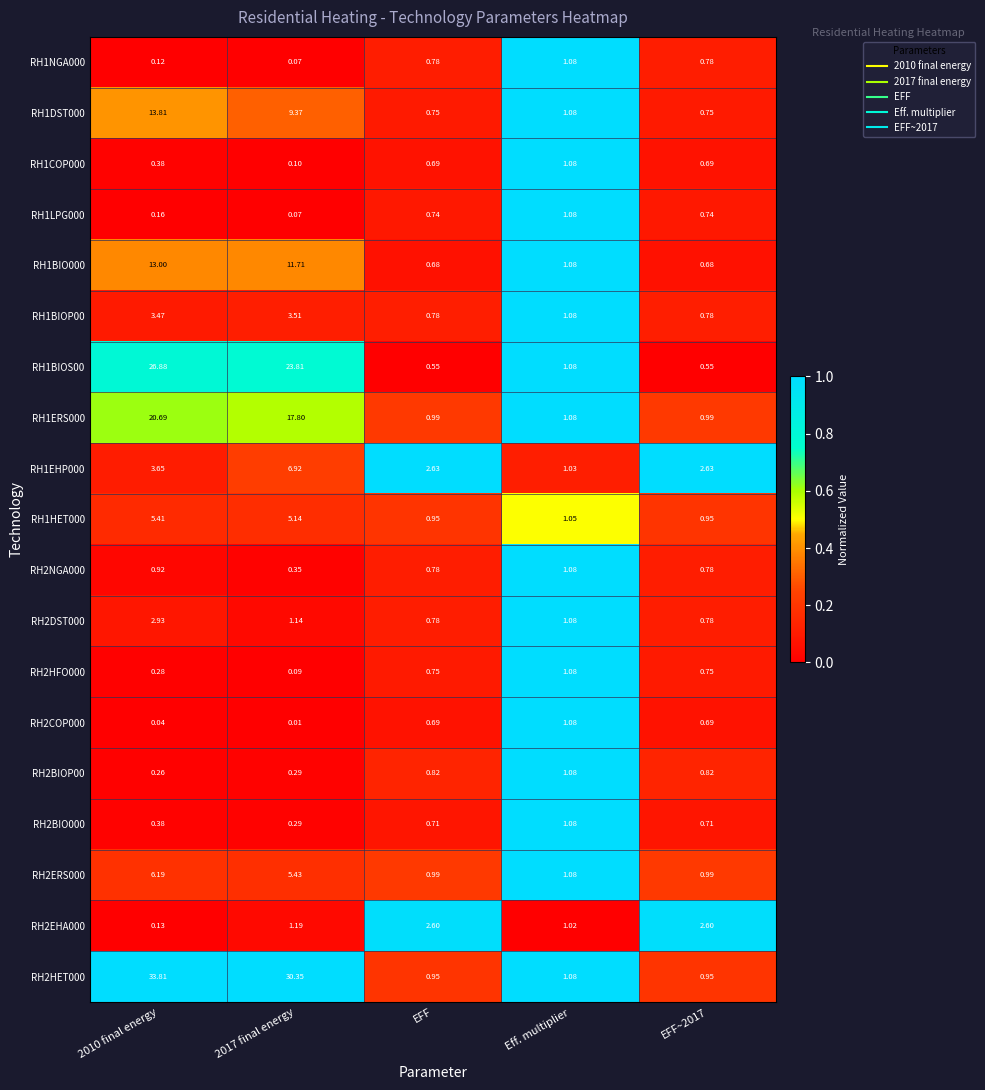

Where is RH1BIO000 nearest to the value 6?

Eff. multiplier